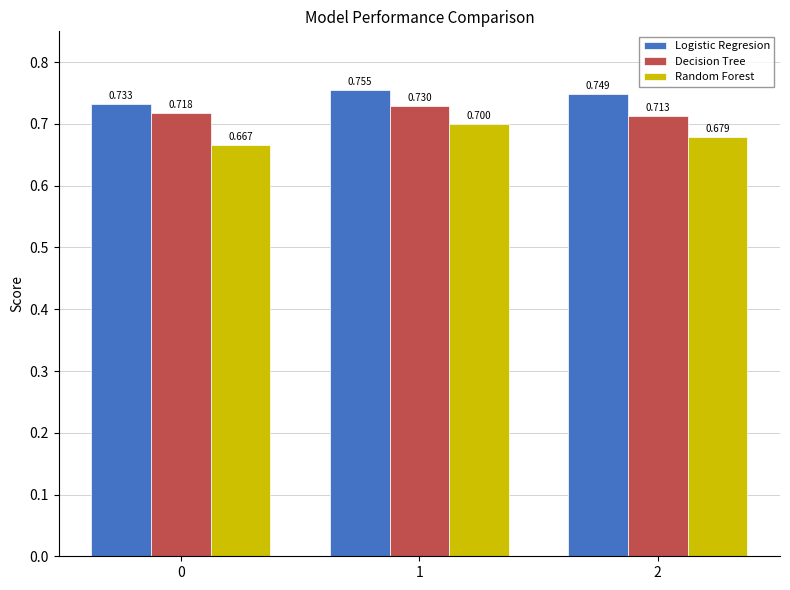

Which series changed the most between 0 and 2?

Logistic Regresion